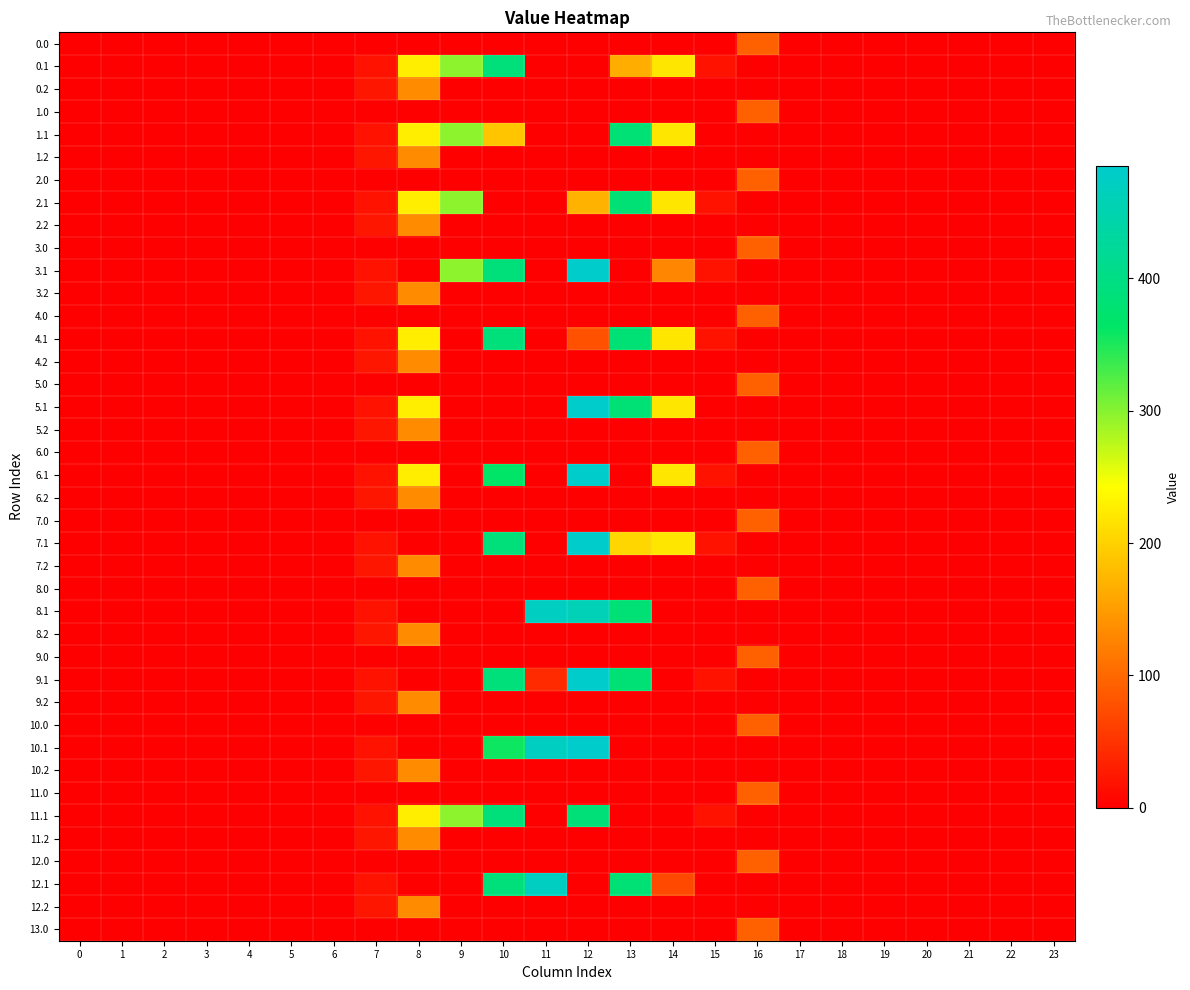

At which category is the sum across all series the highest?

12